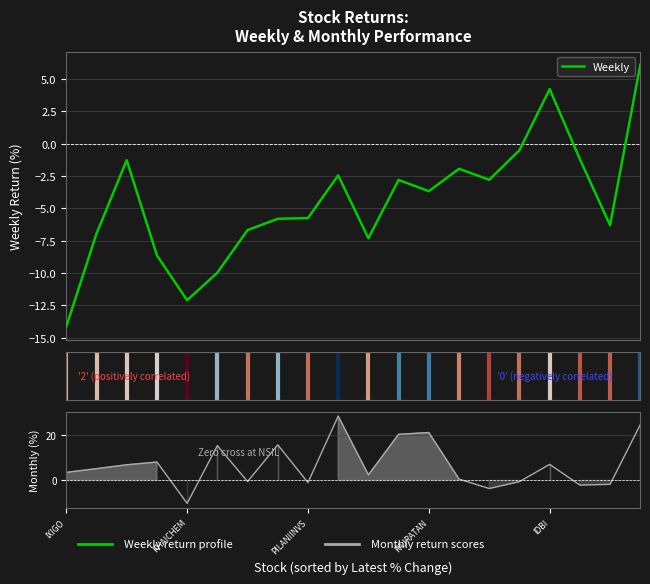

What is the average value of the Monthly series?

7.0